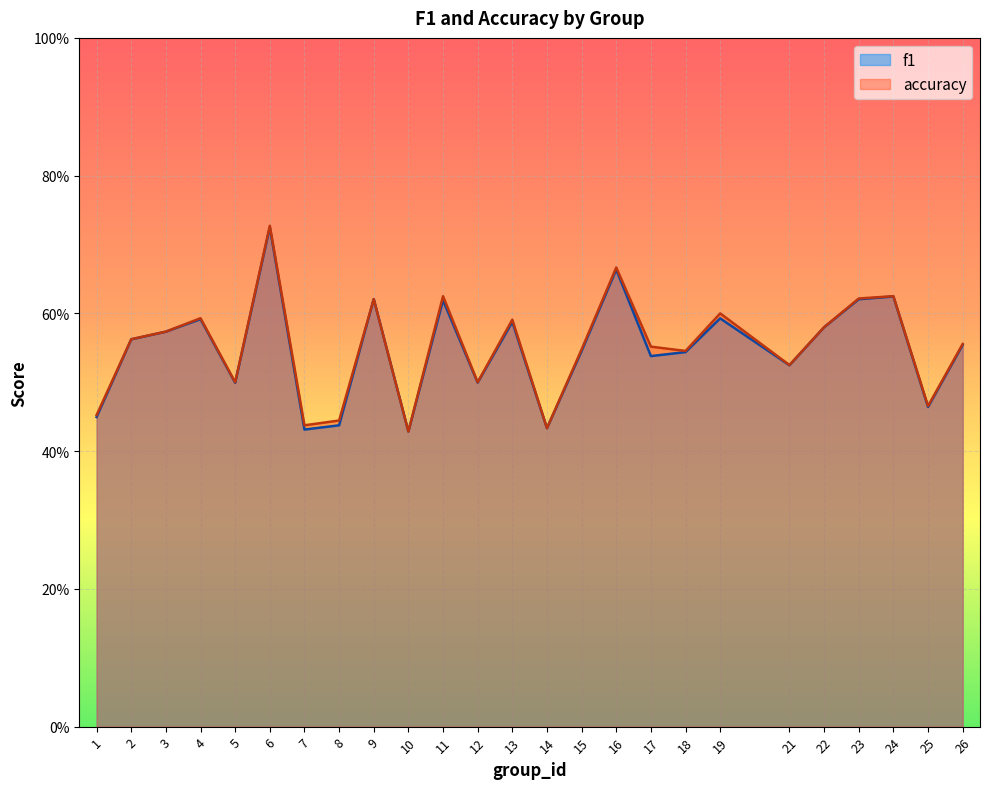

What is the total value across all series at 2?

1.1